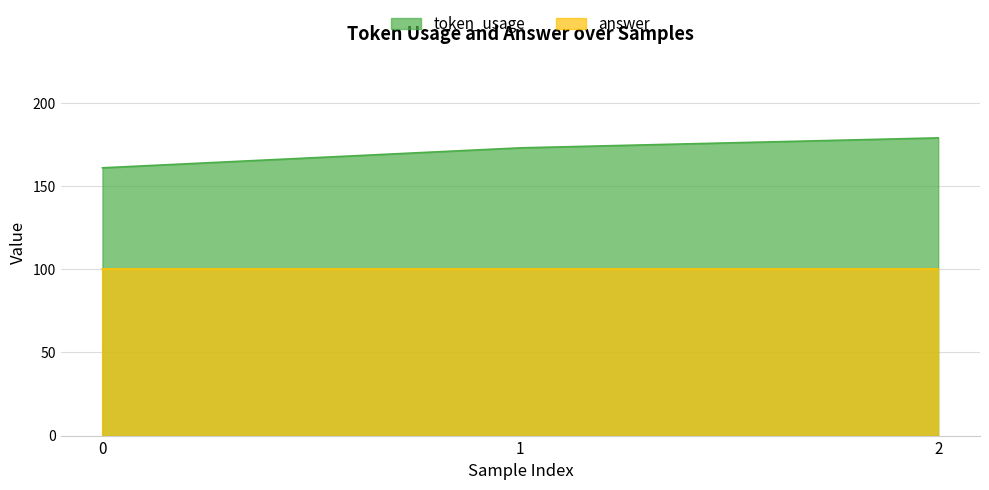

The chart shows a value of 273 at 1. True or false?

False